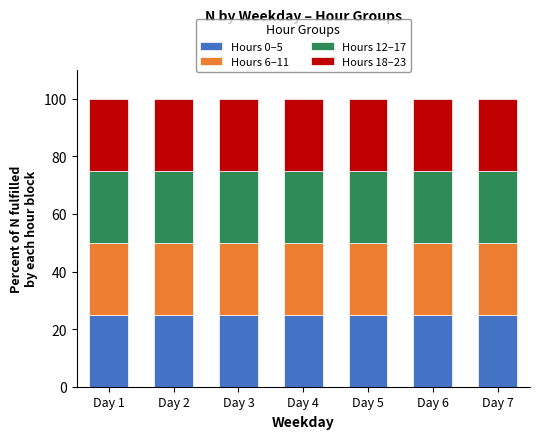

What is the value of the Hours 0–5 bar at the 3rd from the left?

25.0